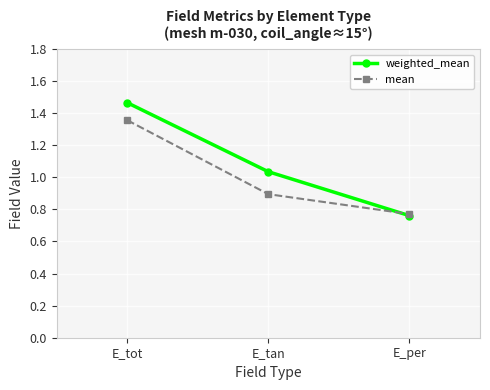

At which label does mean reach its peak?

E_tot